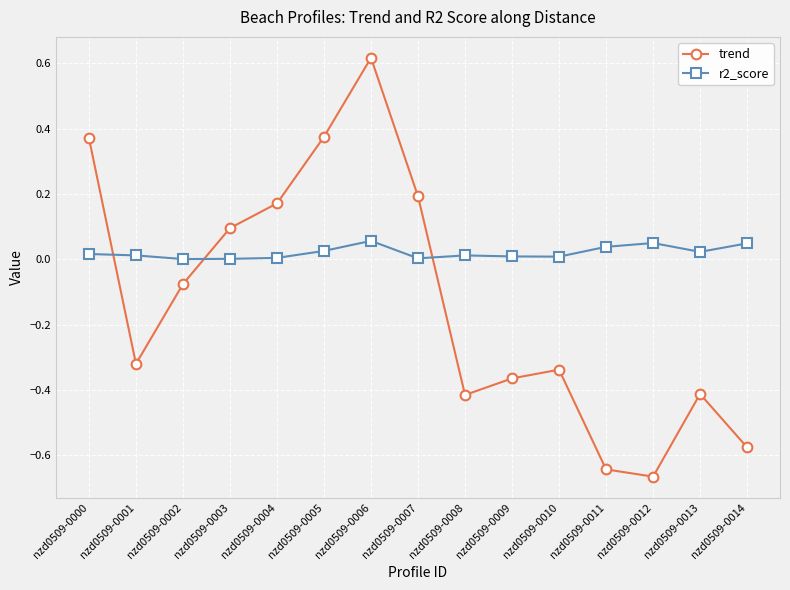

Is the value of trend at nzd0509-0006 greater than the value of r2_score at nzd0509-0000?

Yes